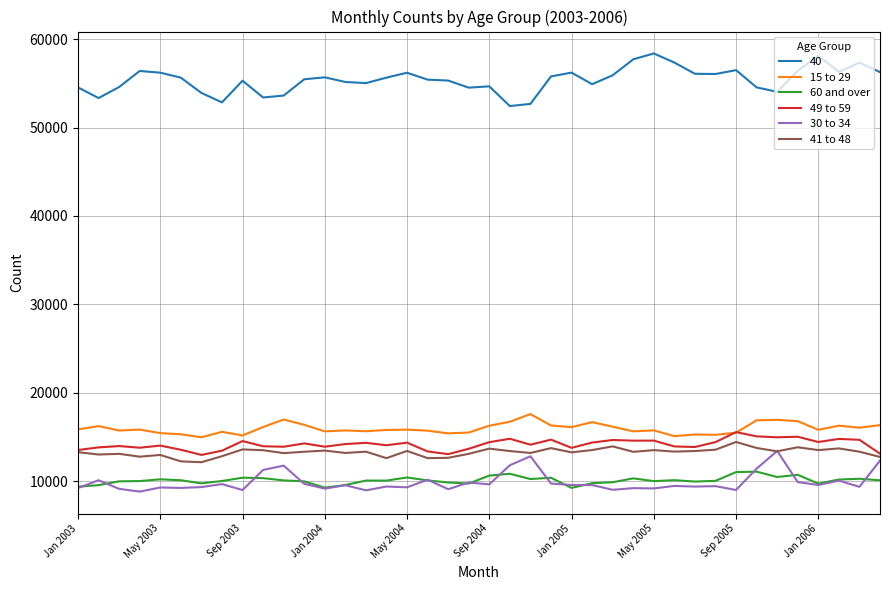

Which series has the widest spread of values?

40